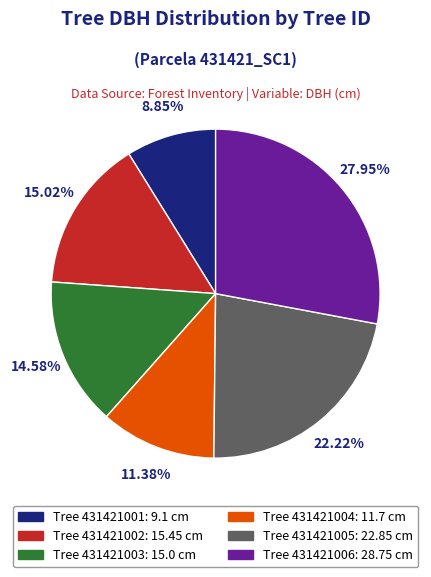

Is there a majority slice in this chart?

No